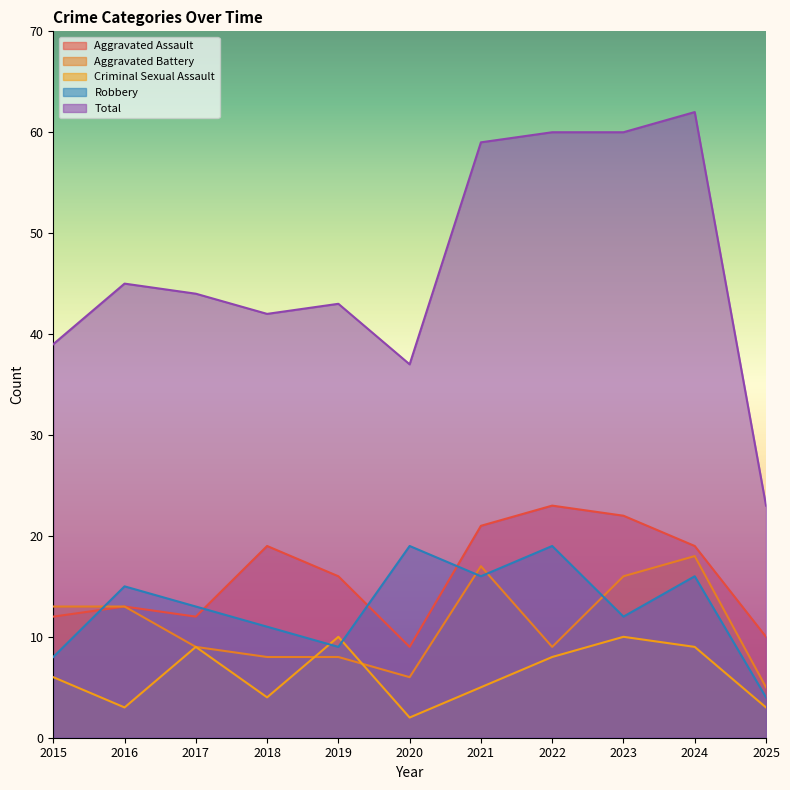

What is the greatest value displayed?

62